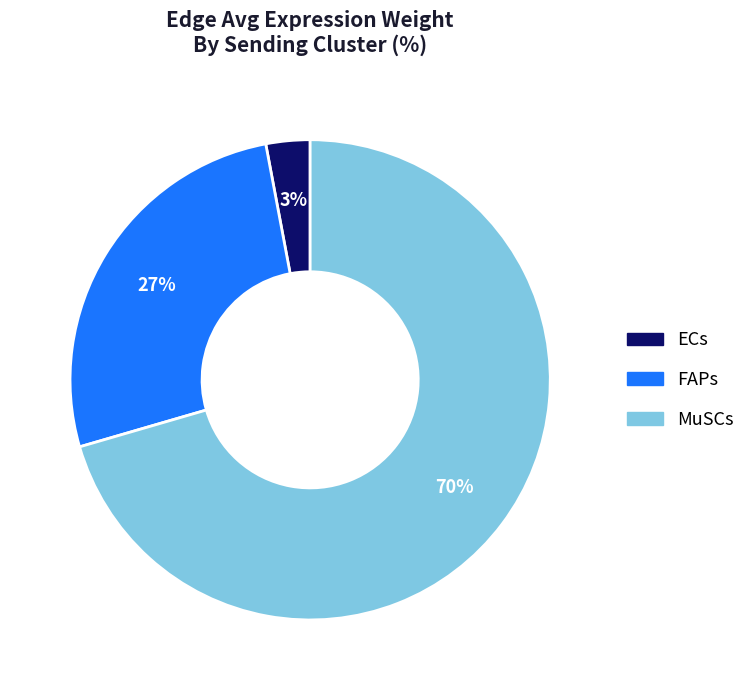

How many slices are in this pie chart?

3